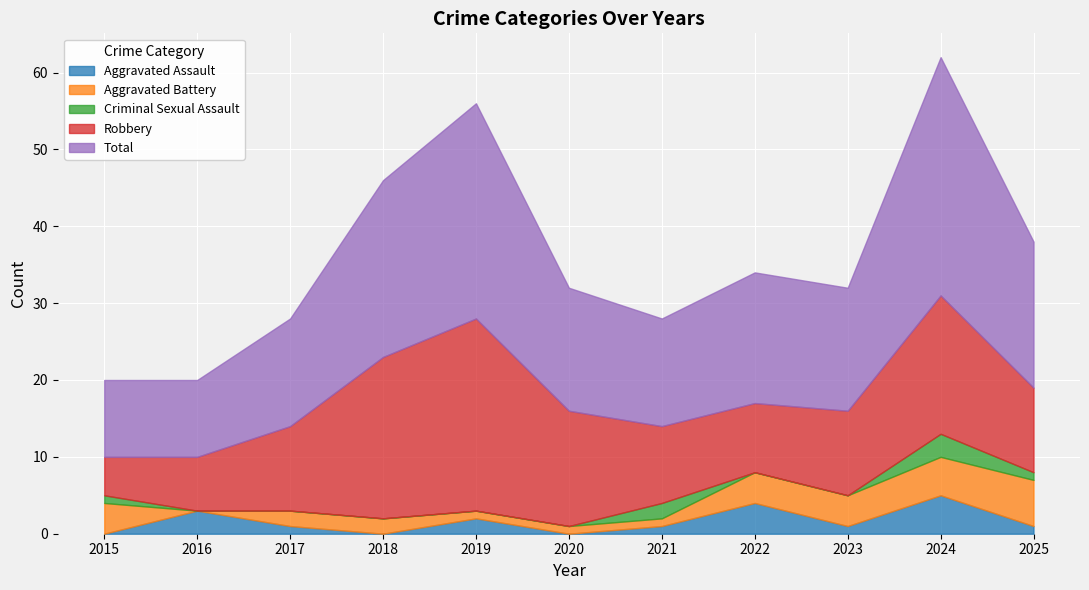

What is the sum of the Aggravated Assault values at 2023 and 2021?

2